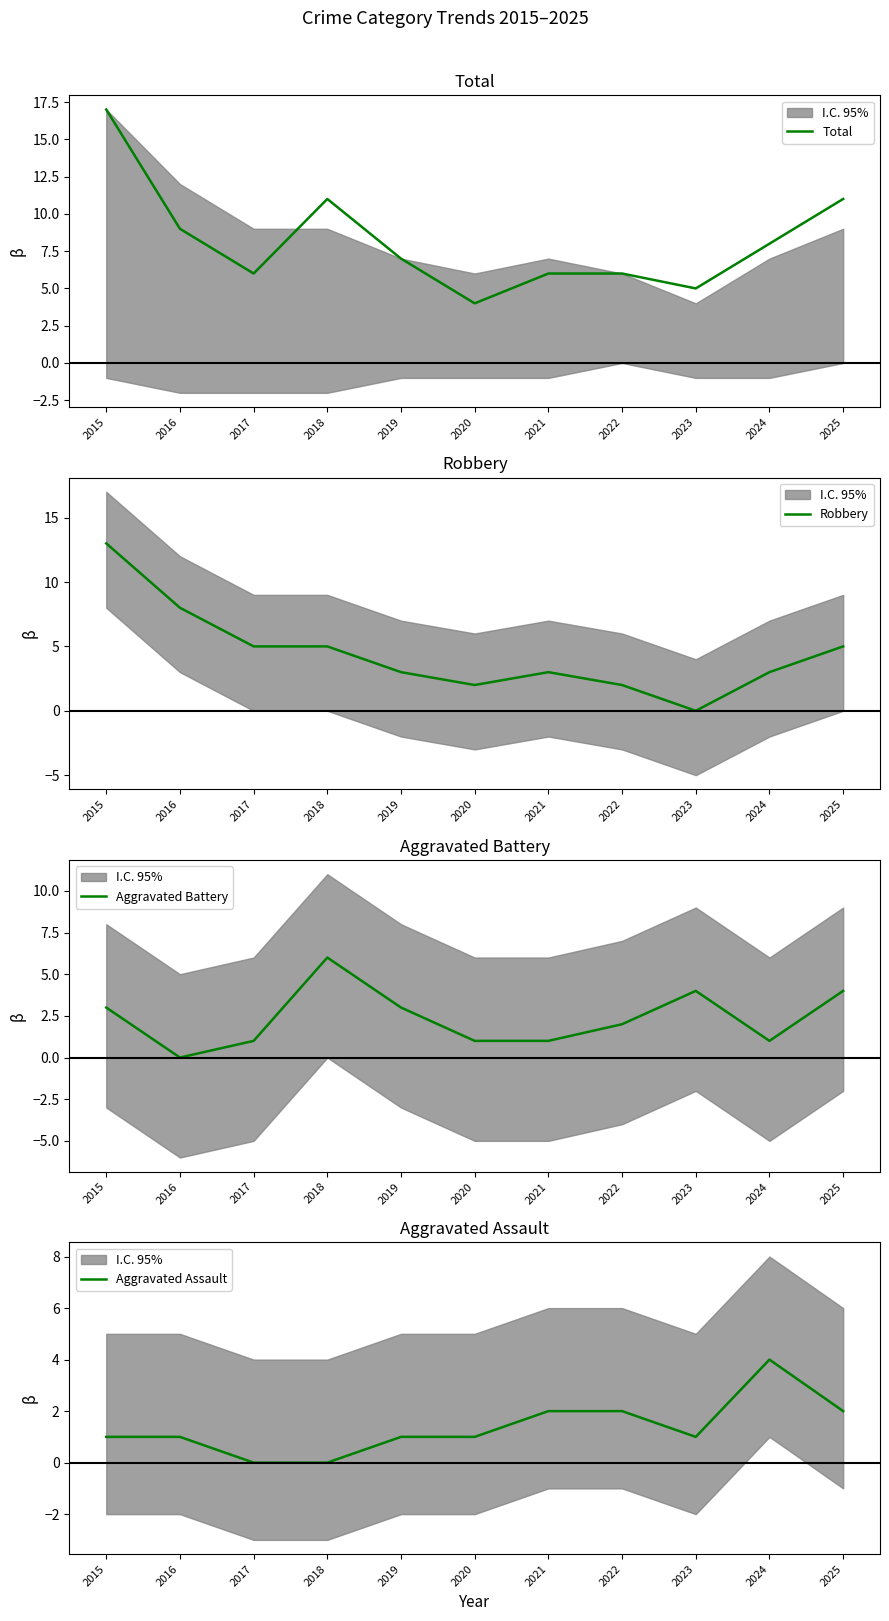

True or false: Aggravated Battery has a value of 0 at 2024.

False